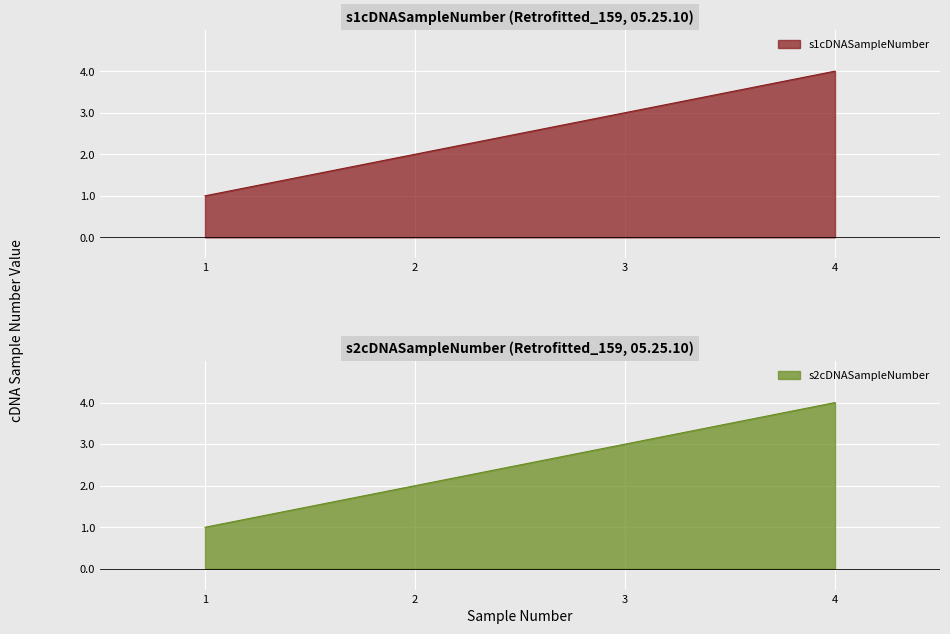

What is the value of the s1cDNASampleNumber point at the 1st from the left?

1